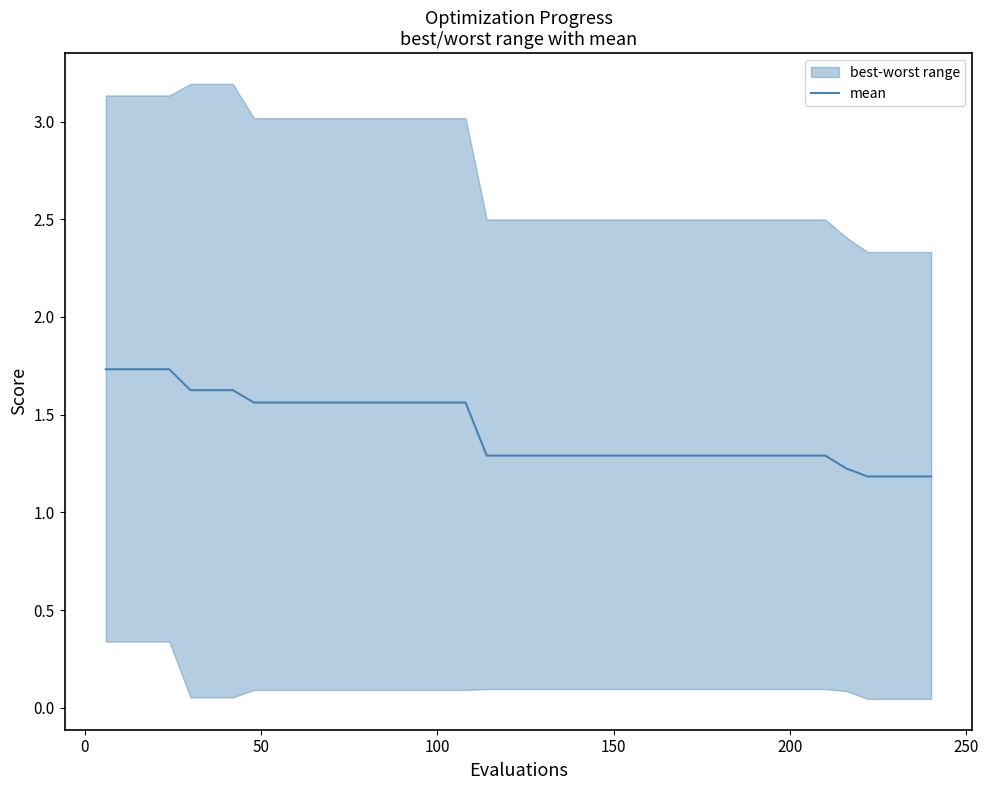

What is the lowest value of the mean series?

1.2